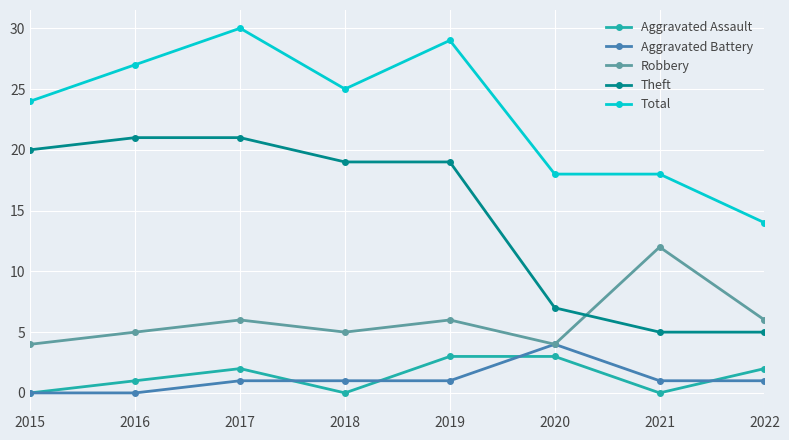

How many distinct data groups are displayed?

5